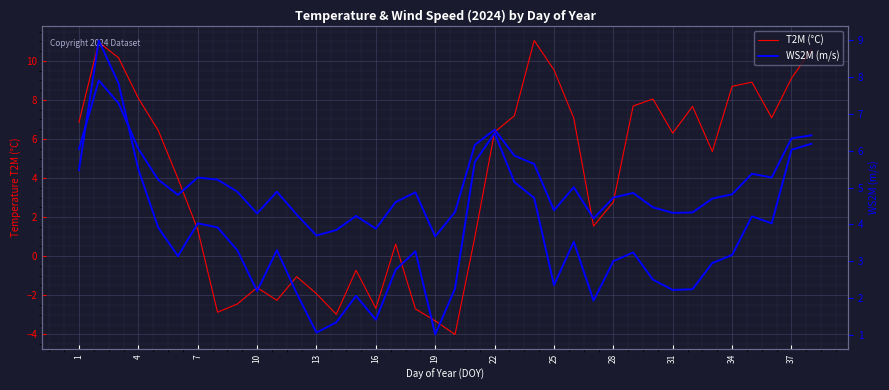

Rank the series by their average value, from highest to lowest.

T2M (°C), WS2M (m/s)